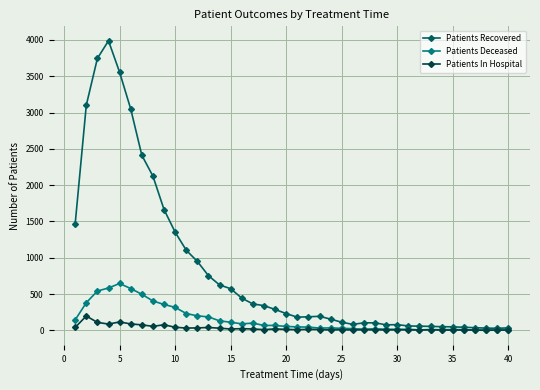

What is the sum of all Patients In Hospital values?

1276